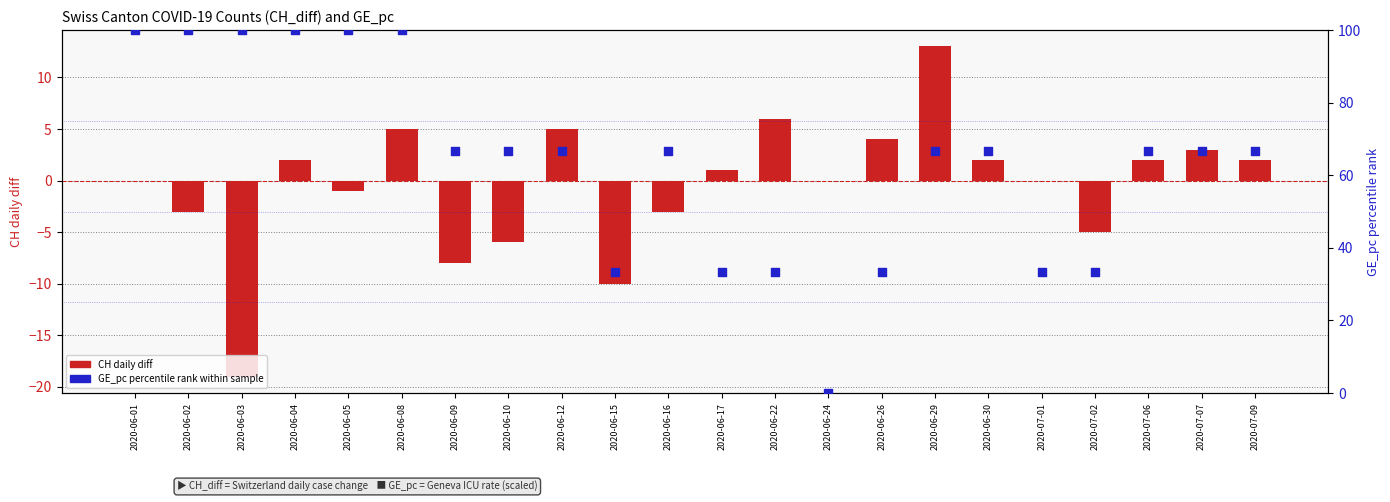

At how many categories does at least one series exceed 32?

21